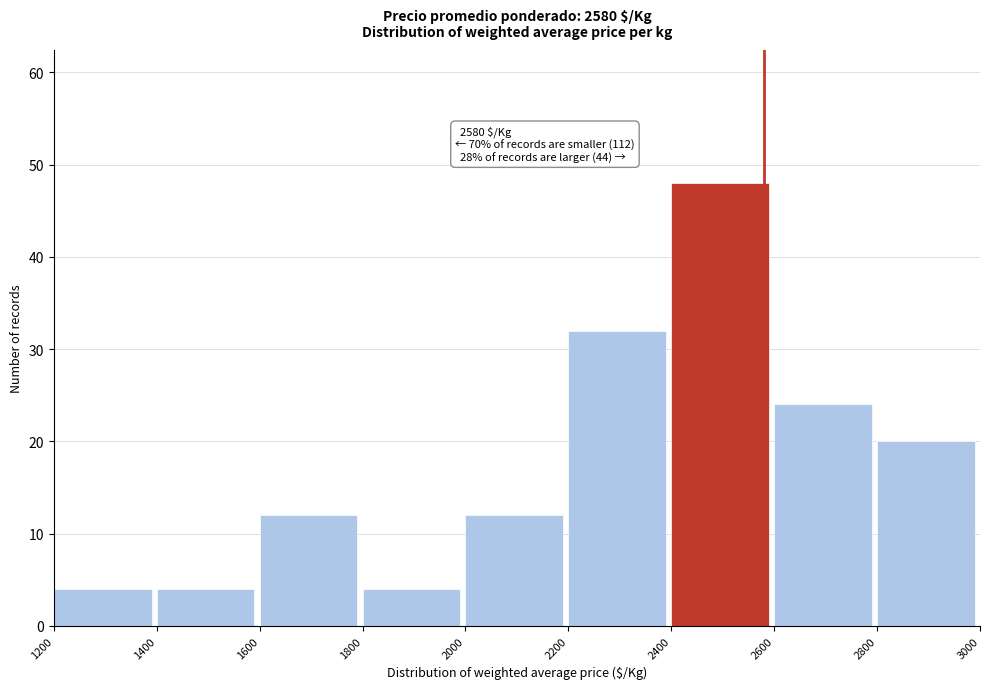

Which range on the x-axis has the tallest bar?

2400 to 2600